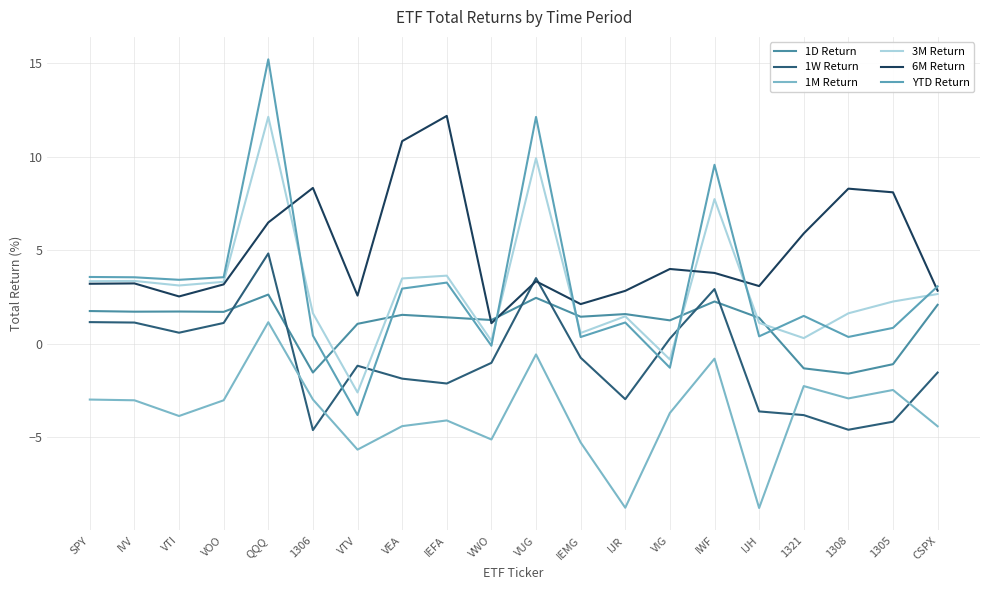

Reading left to right, extract all data points from this chart.

1D Return: SPY=1.8	IVV=1.7	VTI=1.7	VOO=1.7	QQQ=2.6	1306=-1.5	VTV=1.1	VEA=1.6	IEFA=1.4	VWO=1.3	VUG=2.5	IEMG=1.5	IJR=1.6	VIG=1.3	IWF=2.3	IJH=1.4	1321=-1.3	1308=-1.6	1305=-1.1	CSPX=2.1
1W Return: SPY=1.2	IVV=1.1	VTI=0.6	VOO=1.1	QQQ=4.8	1306=-4.6	VTV=-1.2	VEA=-1.9	IEFA=-2.1	VWO=-1.0	VUG=3.5	IEMG=-0.7	IJR=-3.0	VIG=0.3	IWF=2.9	IJH=-3.6	1321=-3.8	1308=-4.6	1305=-4.2	CSPX=-1.5
1M Return: SPY=-3.0	IVV=-3.0	VTI=-3.9	VOO=-3.0	QQQ=1.2	1306=-3.0	VTV=-5.7	VEA=-4.4	IEFA=-4.1	VWO=-5.1	VUG=-0.6	IEMG=-5.3	IJR=-8.8	VIG=-3.7	IWF=-0.8	IJH=-8.8	1321=-2.3	1308=-2.9	1305=-2.5	CSPX=-4.4
3M Return: SPY=3.4	IVV=3.4	VTI=3.1	VOO=3.3	QQQ=12.1	1306=1.6	VTV=-2.6	VEA=3.5	IEFA=3.6	VWO=0.2	VUG=9.9	IEMG=0.6	IJR=1.5	VIG=-0.8	IWF=7.7	IJH=1.1	1321=0.3	1308=1.6	1305=2.3	CSPX=2.7
6M Return: SPY=3.2	IVV=3.2	VTI=2.5	VOO=3.2	QQQ=6.5	1306=8.3	VTV=2.6	VEA=10.8	IEFA=12.2	VWO=1.1	VUG=3.3	IEMG=2.1	IJR=2.8	VIG=4.0	IWF=3.8	IJH=3.1	1321=5.9	1308=8.3	1305=8.1	CSPX=2.8
YTD Return: SPY=3.6	IVV=3.6	VTI=3.4	VOO=3.6	QQQ=15.2	1306=0.4	VTV=-3.8	VEA=3.0	IEFA=3.3	VWO=-0.1	VUG=12.1	IEMG=0.4	IJR=1.1	VIG=-1.3	IWF=9.6	IJH=0.4	1321=1.5	1308=0.4	1305=0.9	CSPX=3.1